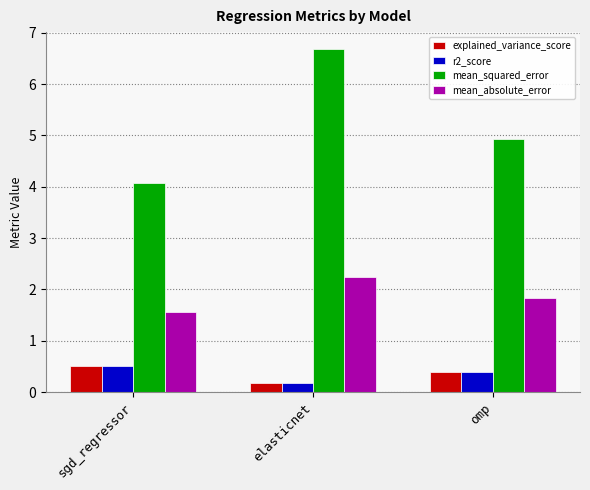

What is the lowest value of the r2_score series?

0.2